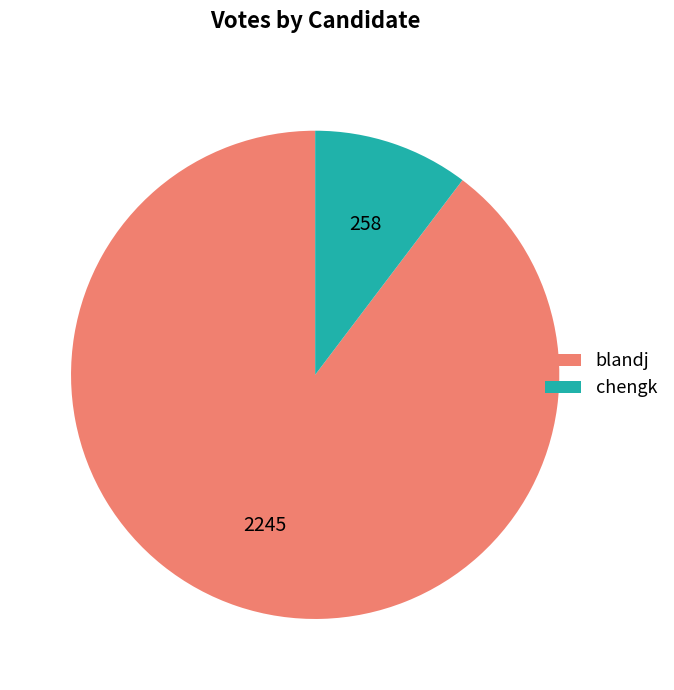

Between chengk and blandj, which is larger?

blandj